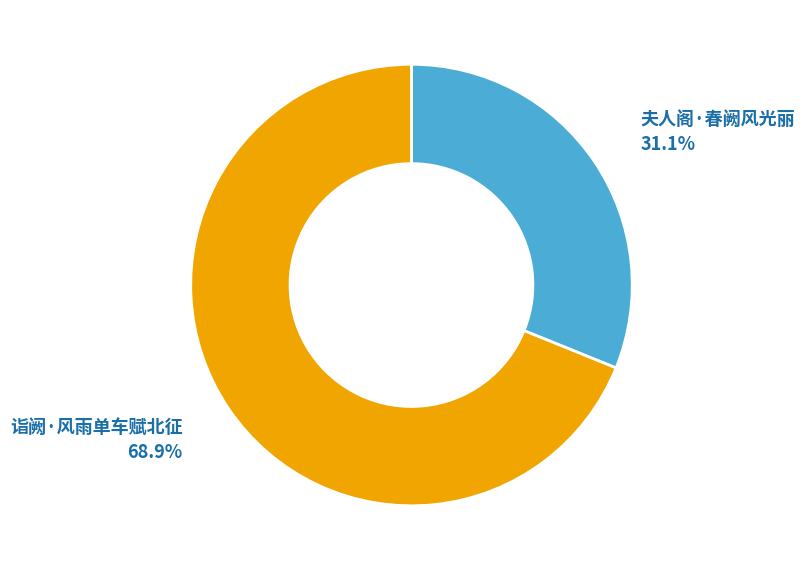

Is there a majority slice in this chart?

Yes